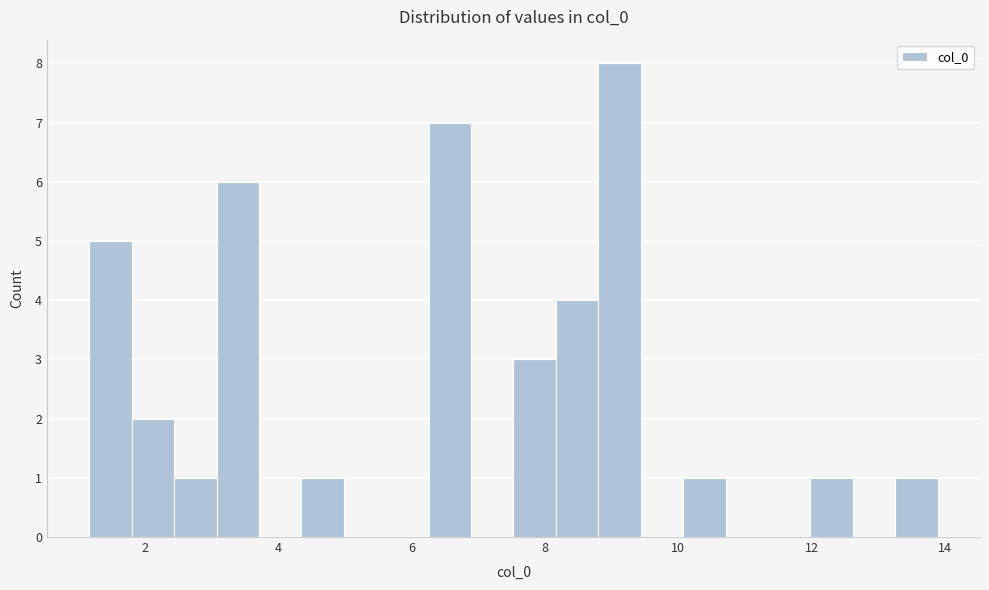

Around what value on the x-axis is the tallest bar? Give the approximate position of its centre, as read against the axis.

9.2